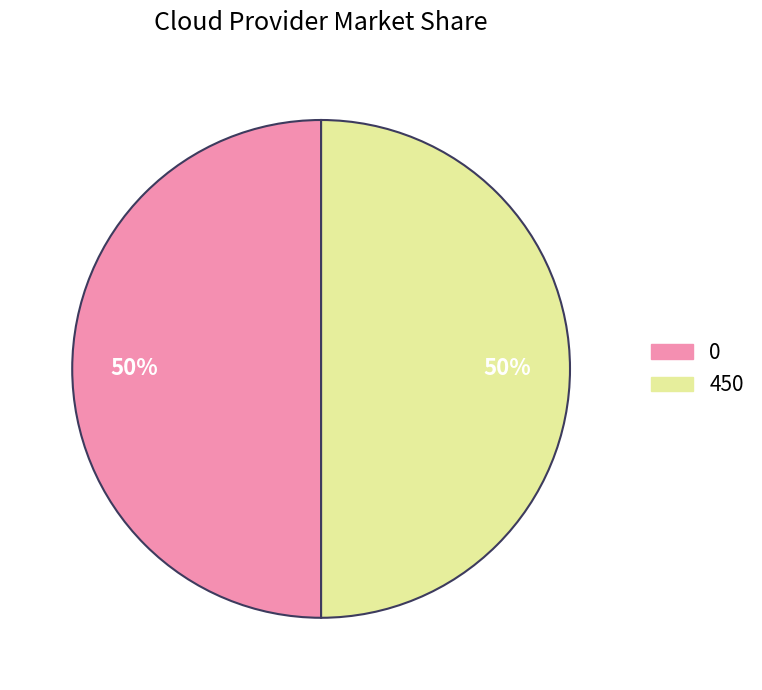

To the nearest percent, what is the average slice percentage?

50%